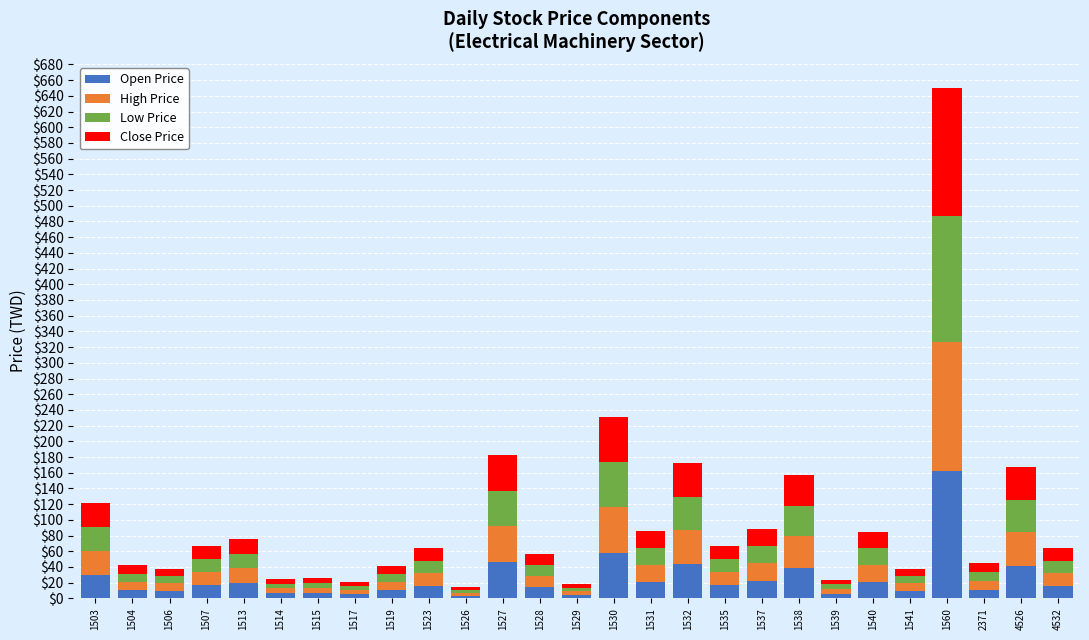

What is the total value across all series at 1535?

66.4